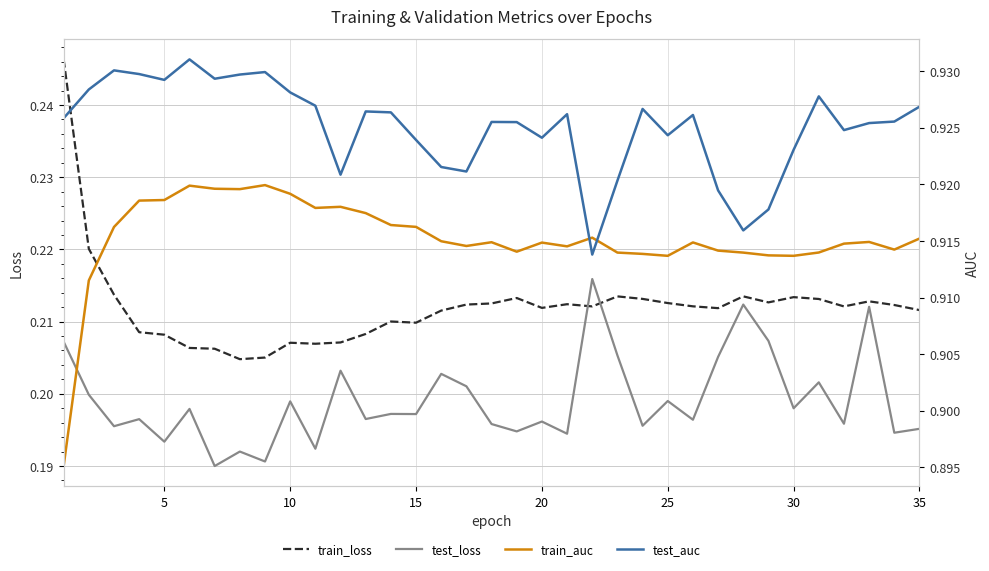

The test_loss series shows 0.3 at 30. True or false?

False